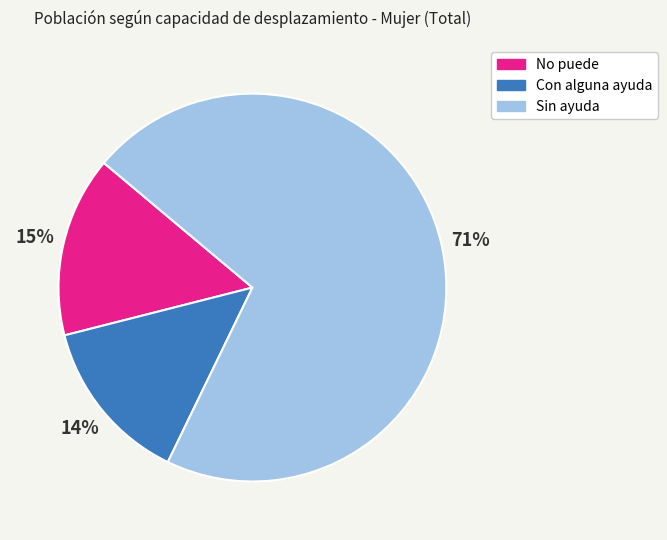

How many slices are in this pie chart?

3